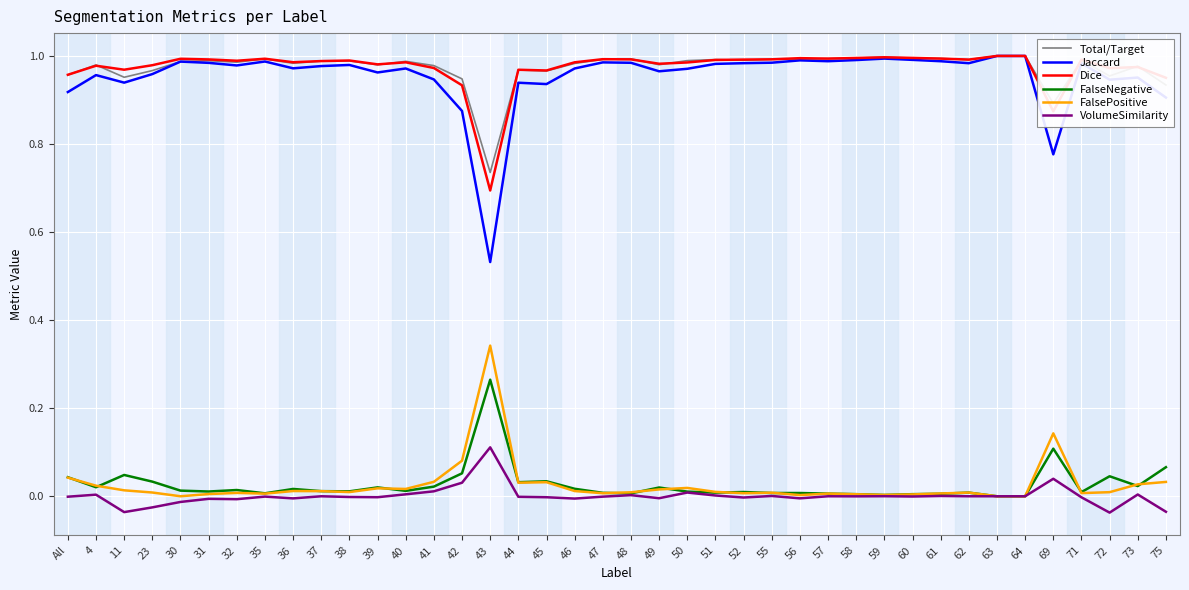

Which category has the highest value in the VolumeSimilarity series?

43